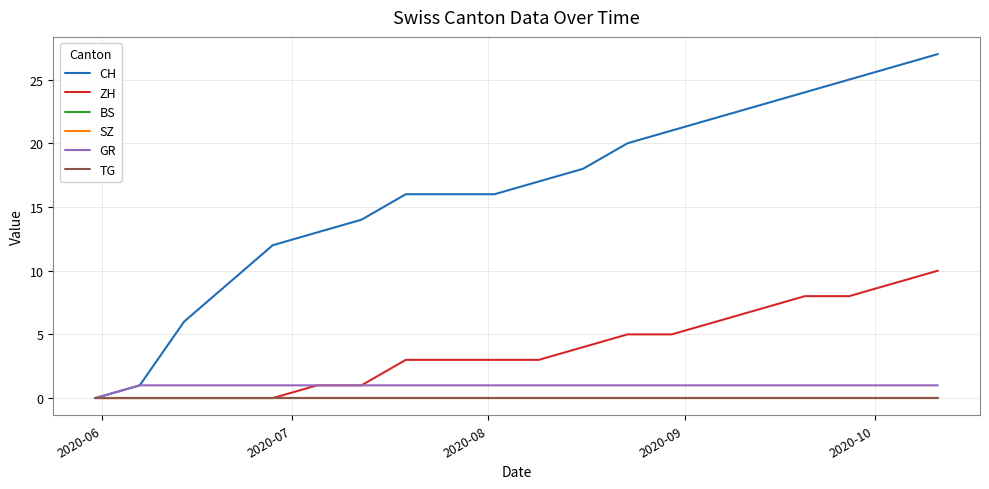

Does the chart display data point markers on the line(s)?

No